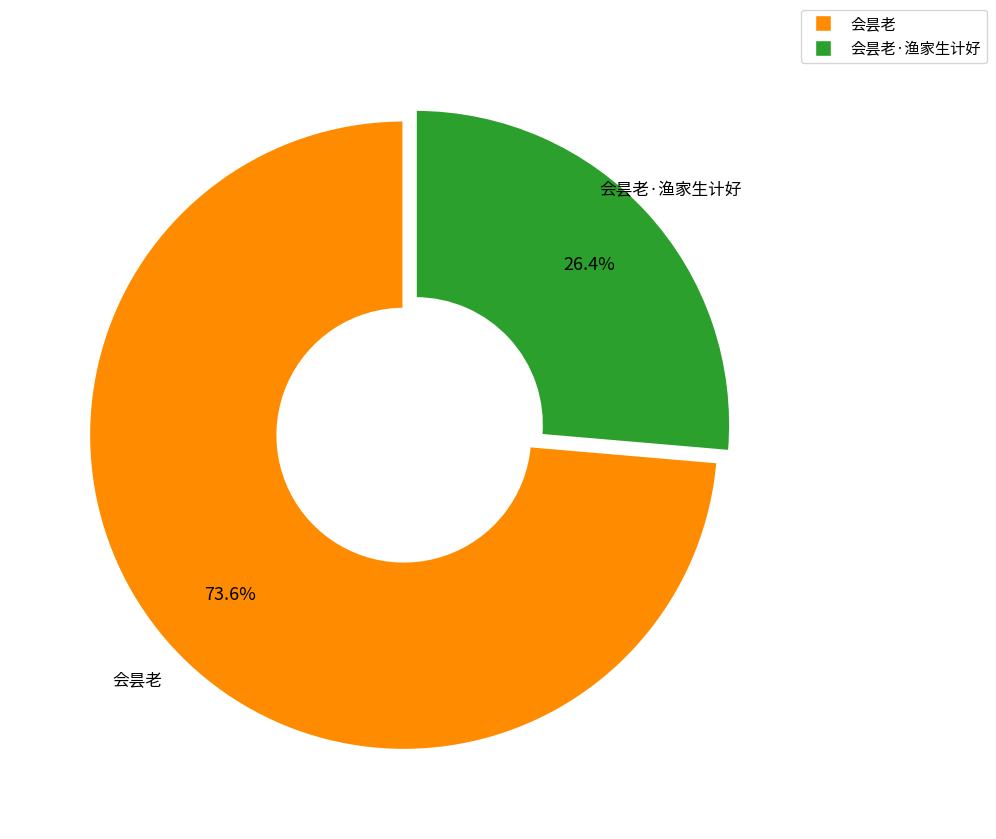

Is there a majority slice in this chart?

Yes